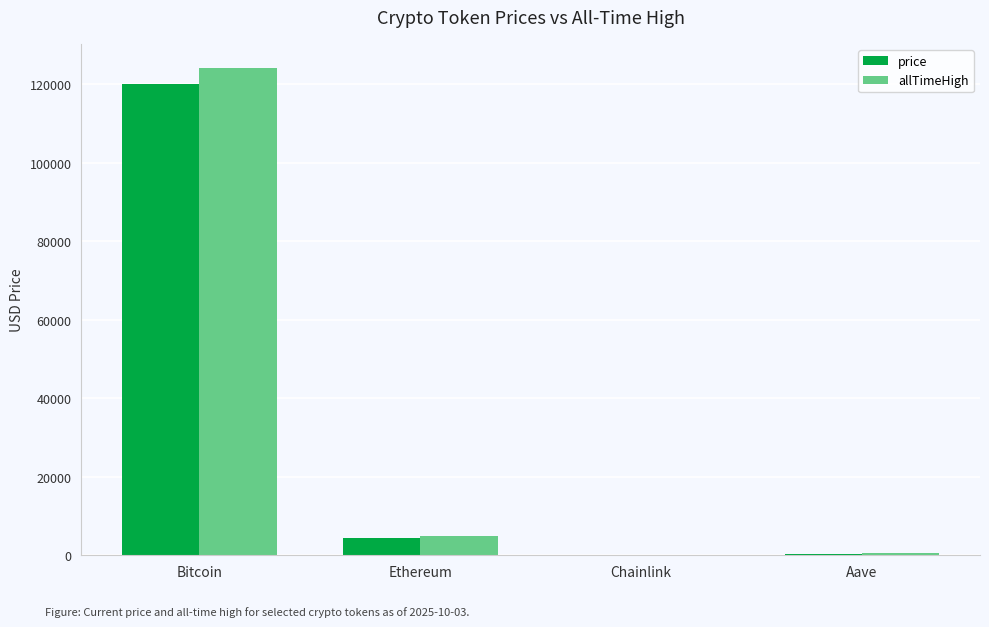

Is it true that allTimeHigh equals 186359.6 at Bitcoin?

False